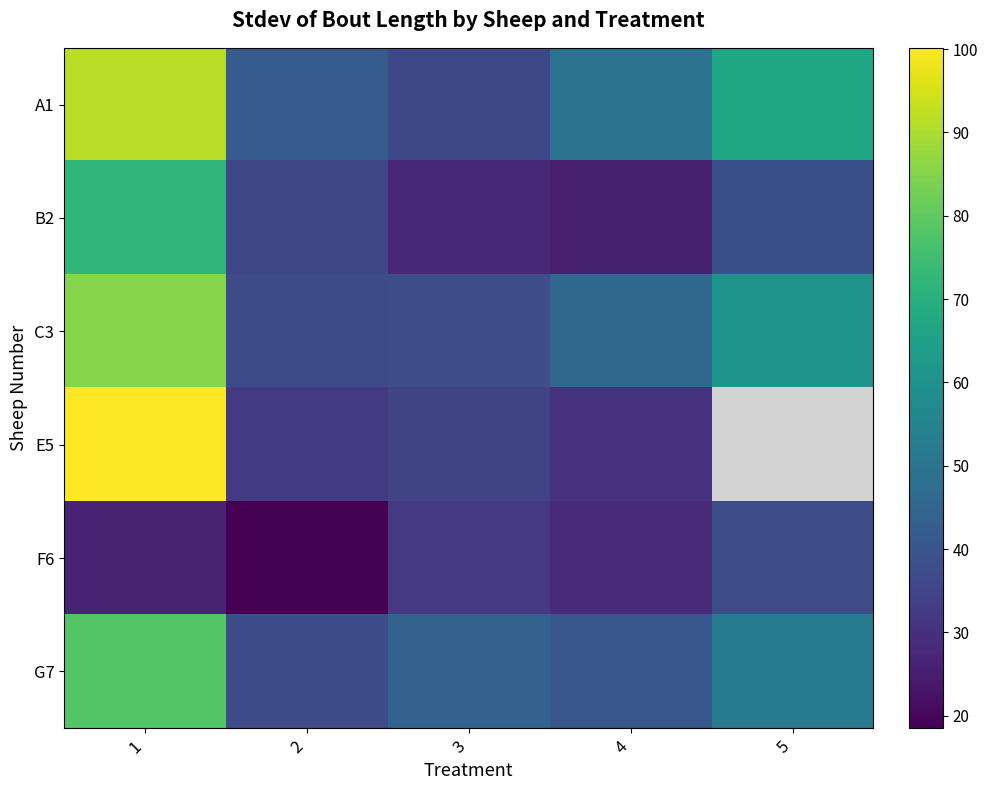

What is the average value of the F6 series?

28.8